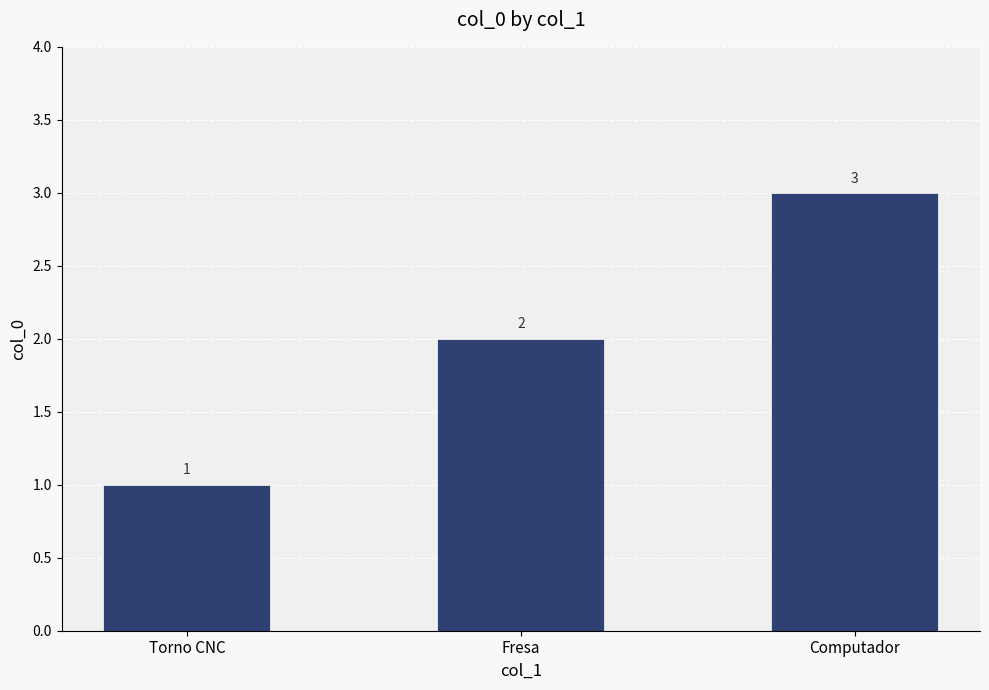

How many bars are there in total?

3